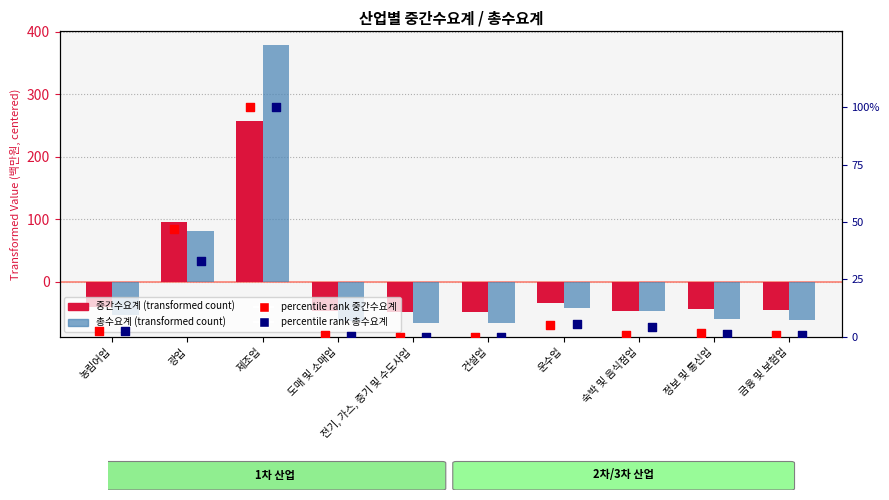

At how many categories does at least one series exceed 38?

2